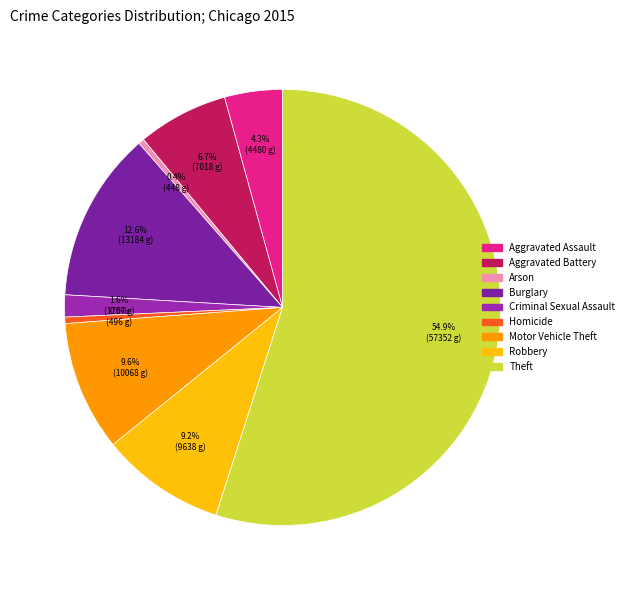

How many slices are in this pie chart?

9